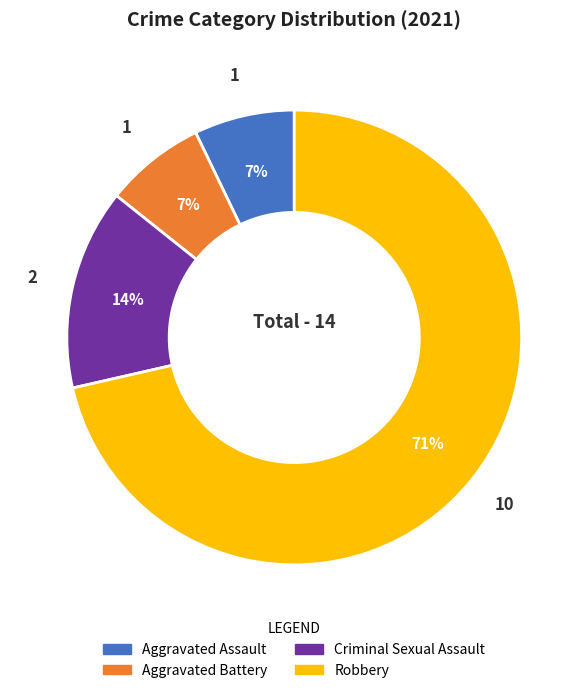

To the nearest percent, what portion does Aggravated Battery represent?

7%